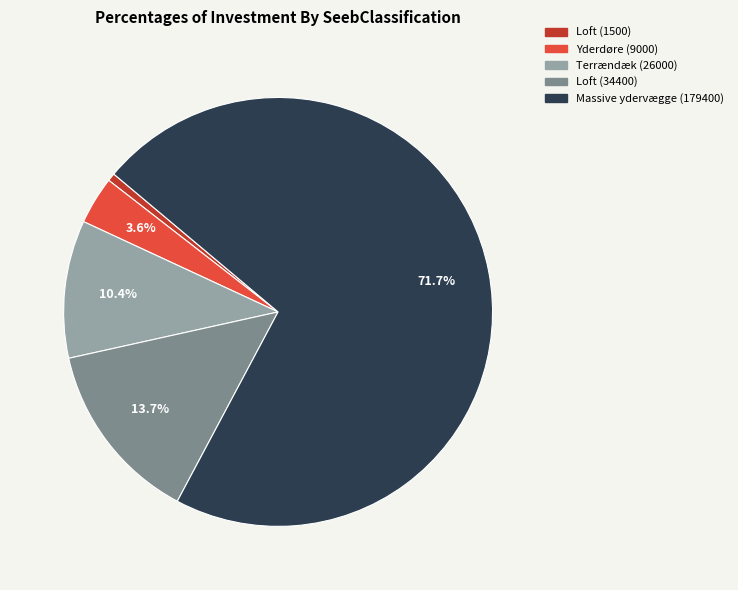

How many slices are in this pie chart?

5